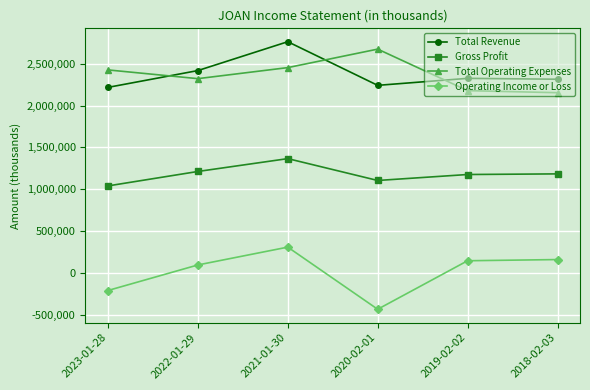

At which category is the sum across all series the highest?

2021-01-30